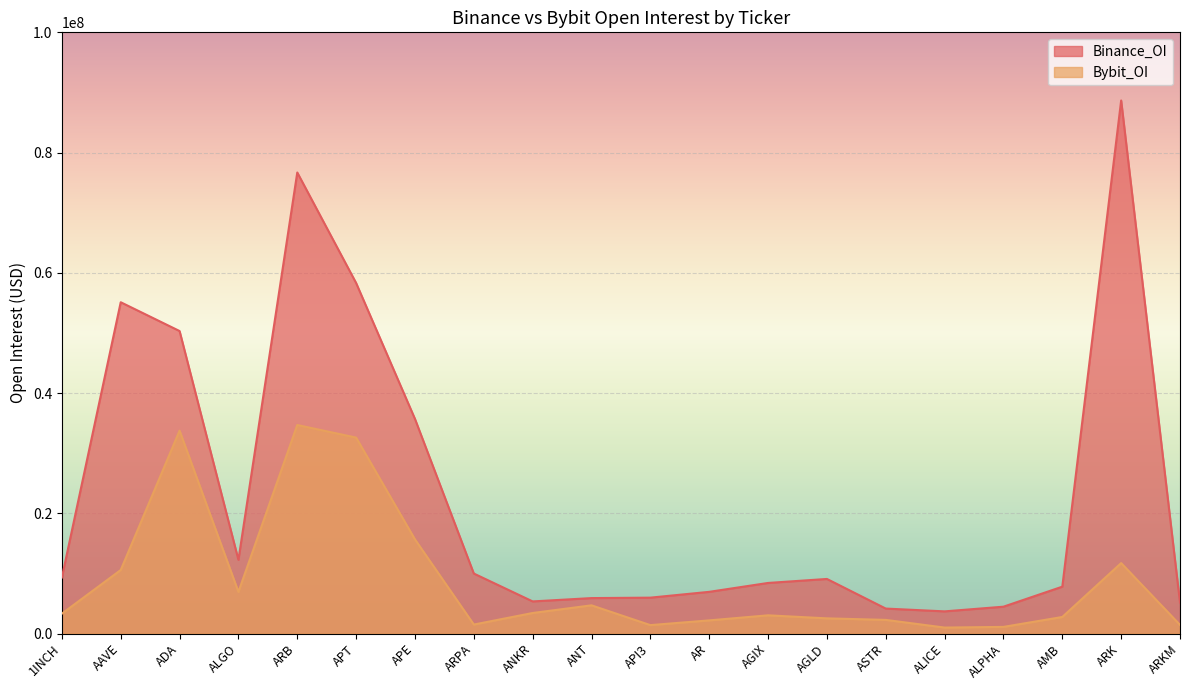

True or false: Binance_OI has a value of 55104176 at AAVE.

True